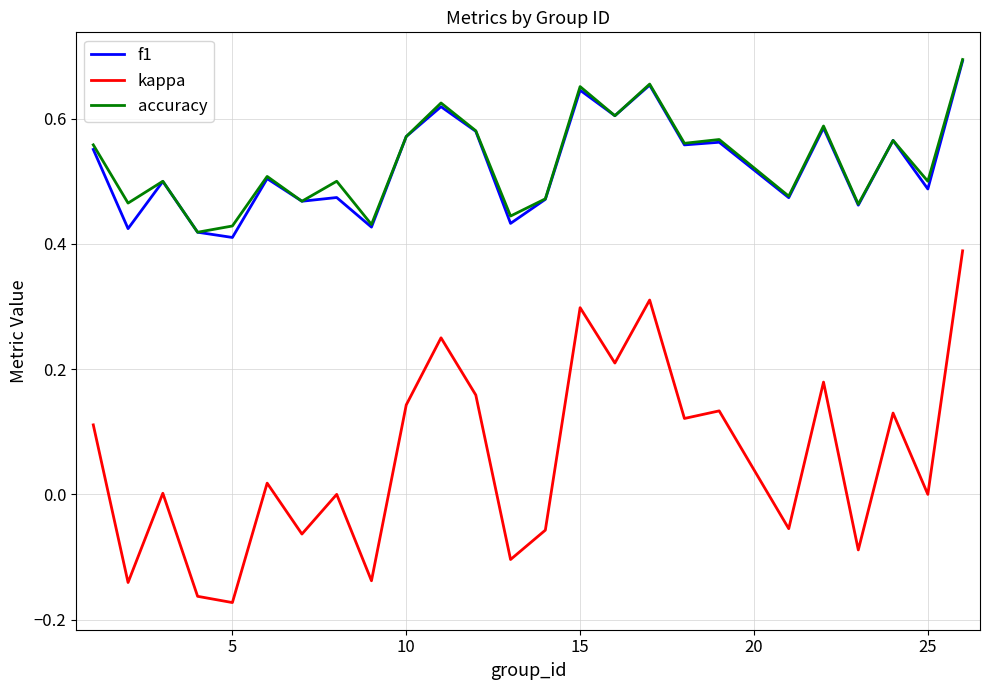

True or false: kappa and accuracy cross at least once.

False